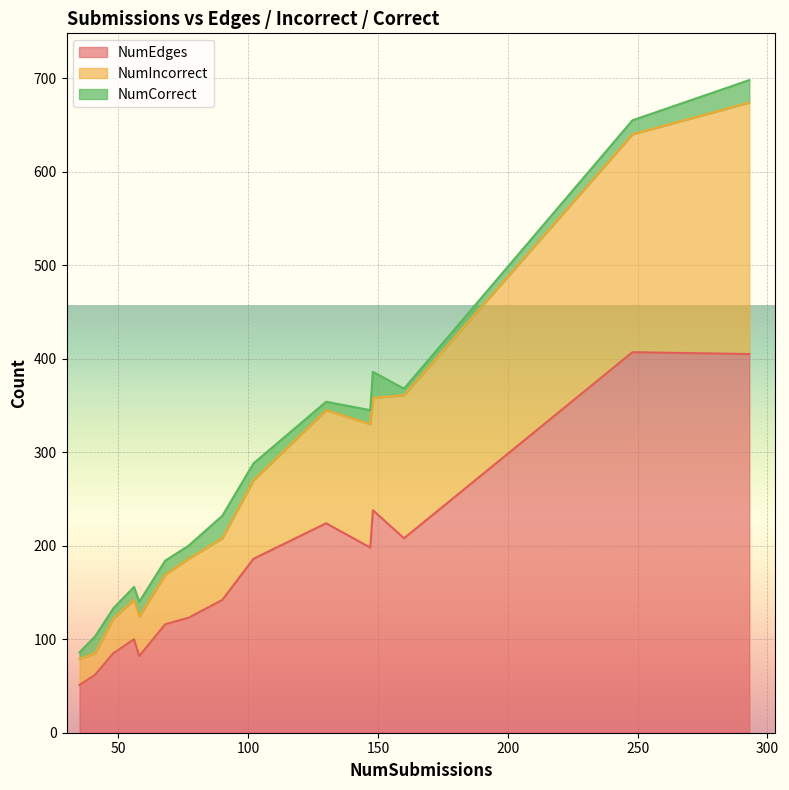

What is the highest value of the NumEdges series?

407